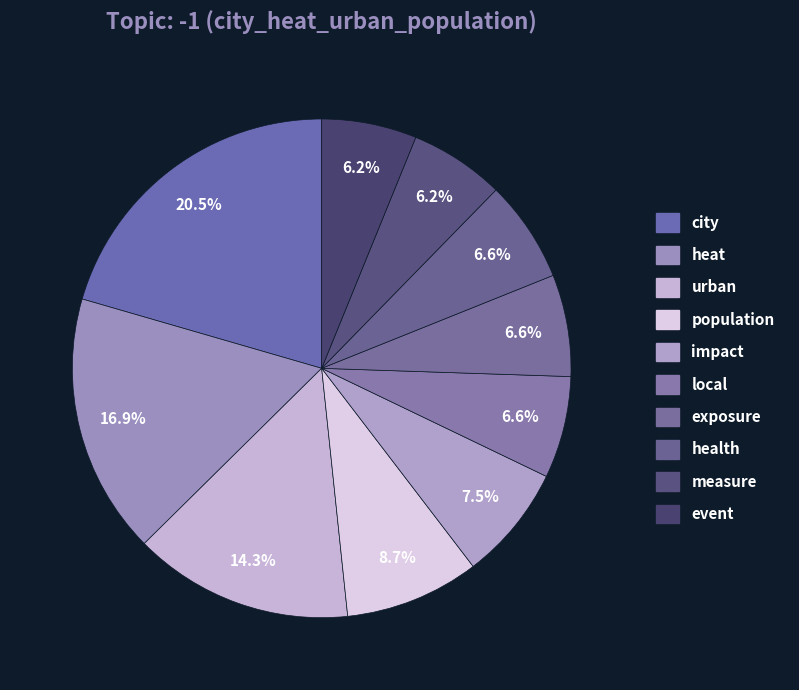

Does local represent more than half of the total?

No